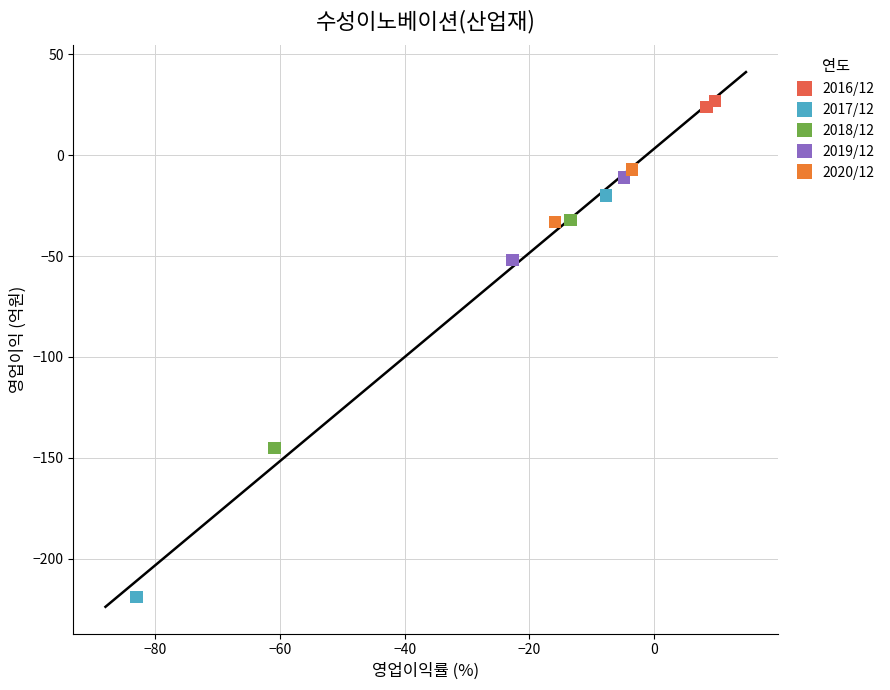

Which series reaches the maximum Y coordinate?

2016/12